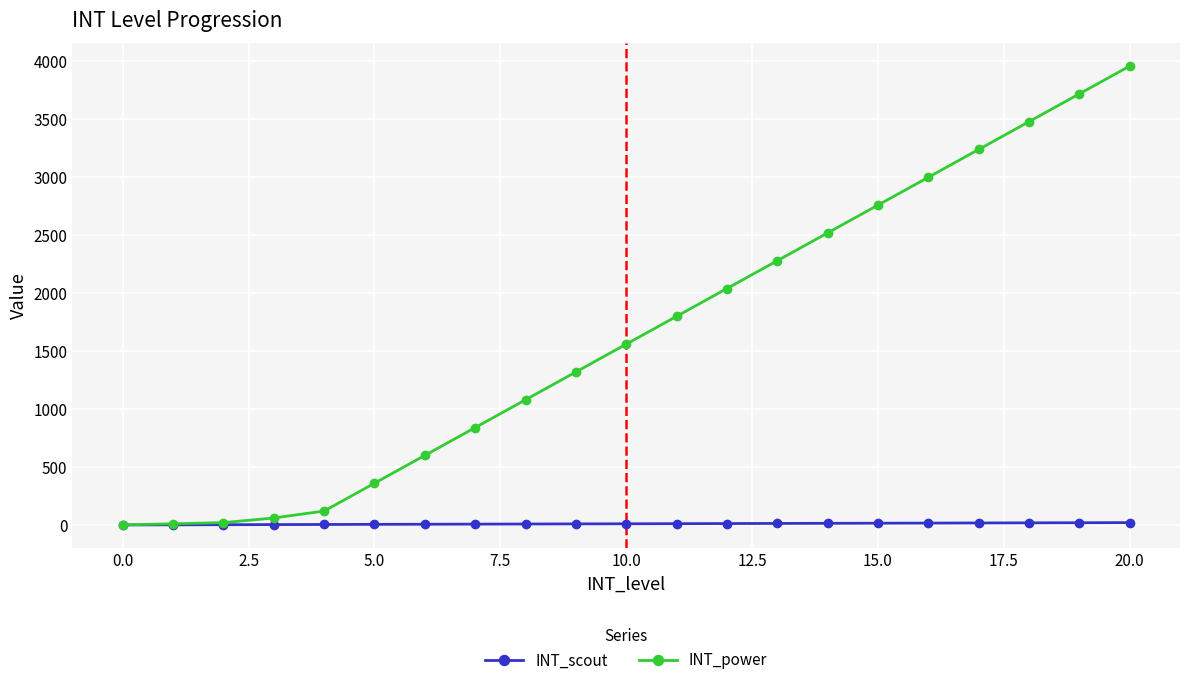

How many data points in INT_power are less than 1560?

10